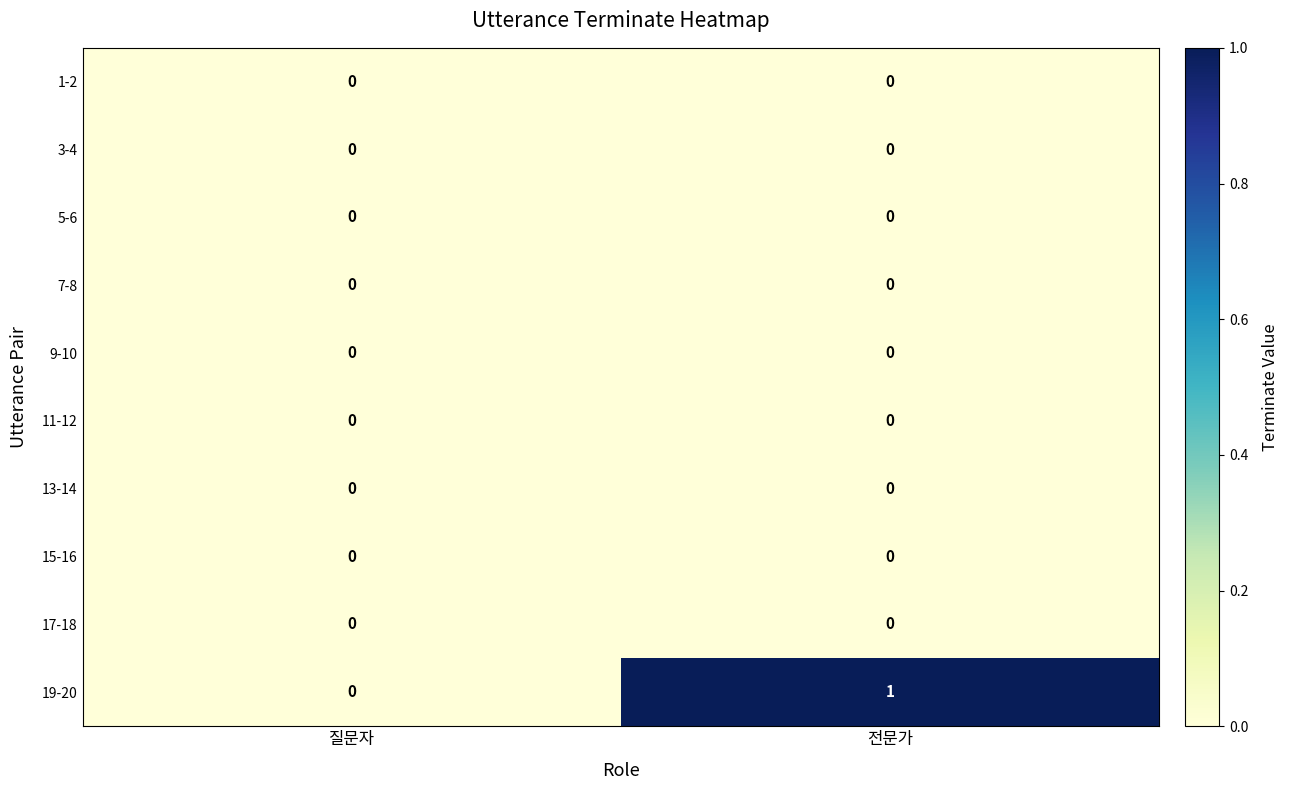

Reading right to left, transcribe all the data shown in this chart.

1-2: 전문가=0	질문자=0
3-4: 전문가=0	질문자=0
5-6: 전문가=0	질문자=0
7-8: 전문가=0	질문자=0
9-10: 전문가=0	질문자=0
11-12: 전문가=0	질문자=0
13-14: 전문가=0	질문자=0
15-16: 전문가=0	질문자=0
17-18: 전문가=0	질문자=0
19-20: 전문가=1	질문자=0